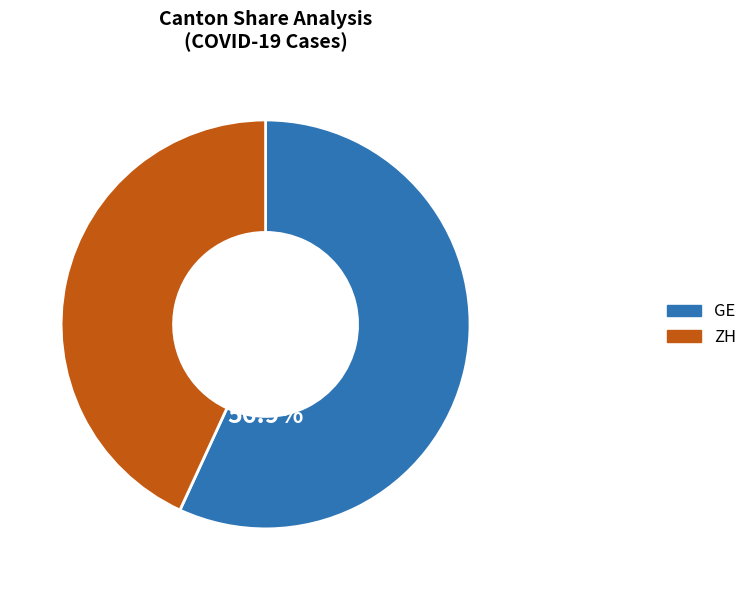

What is the smallest slice in the pie chart?

ZH